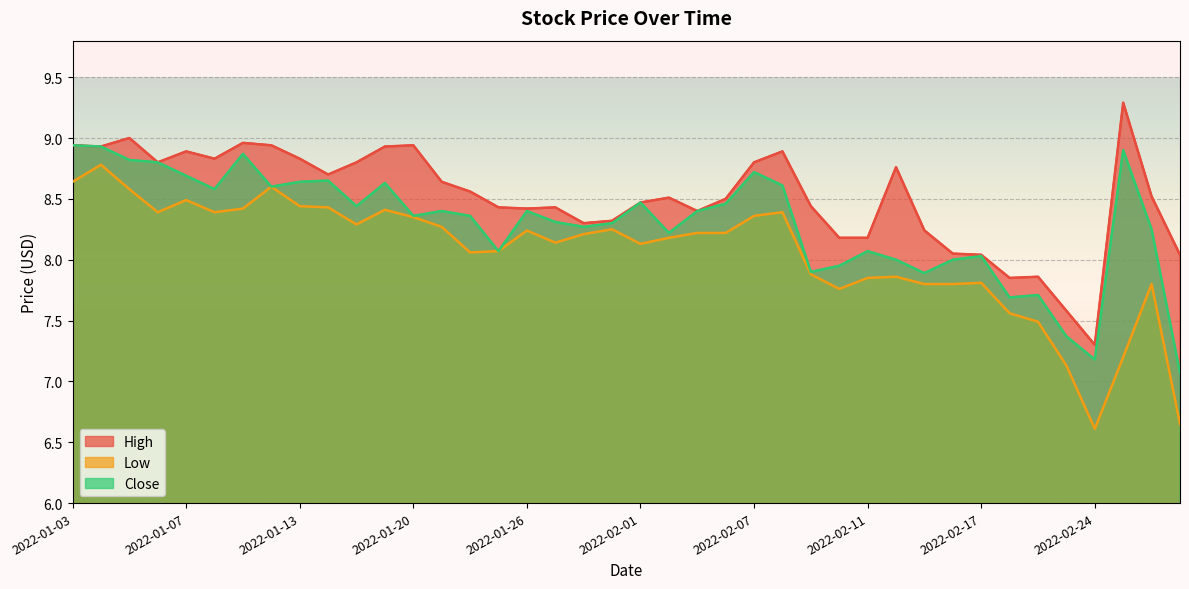

Where is the first local maximum for Close?

2022-01-11